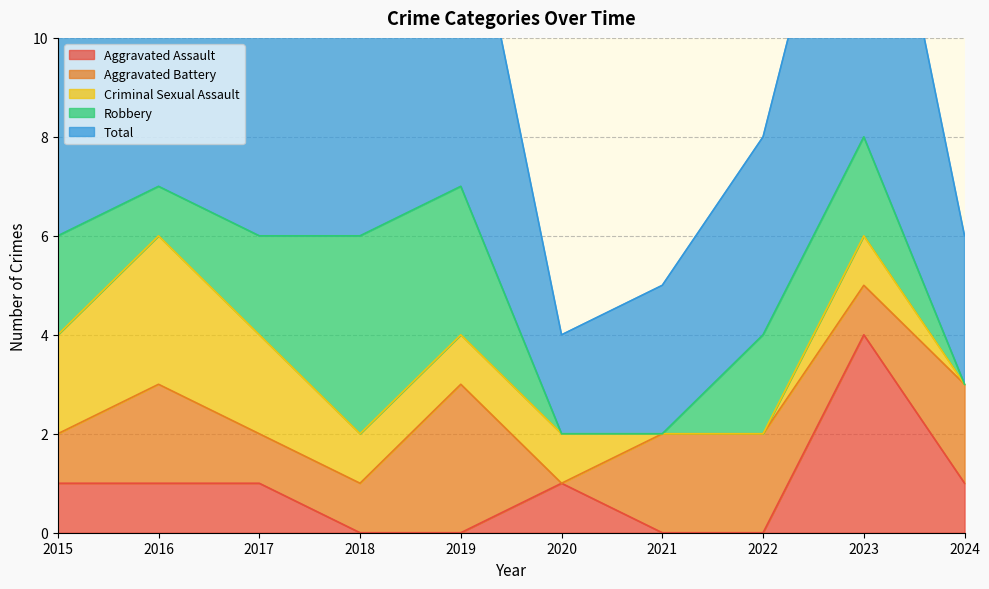

True or false: Robbery has more than 2 points higher than both neighbors.

False